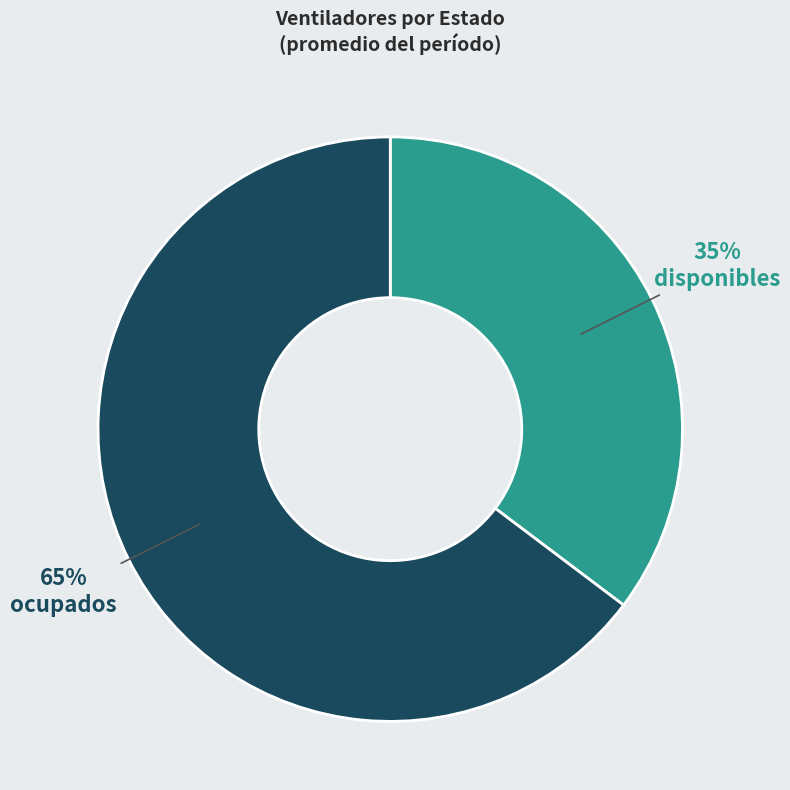

Which category has the biggest portion of the pie?

ocupados